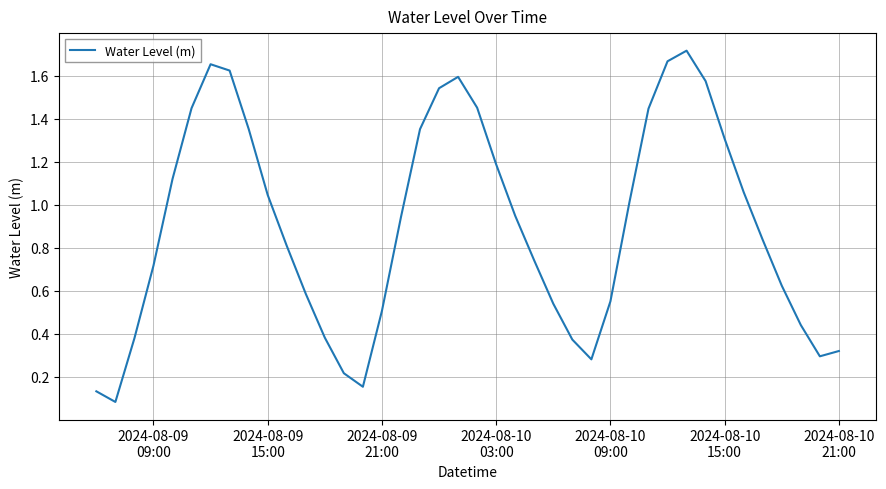

True or false: there are more than 2 points higher than both neighbors.

True